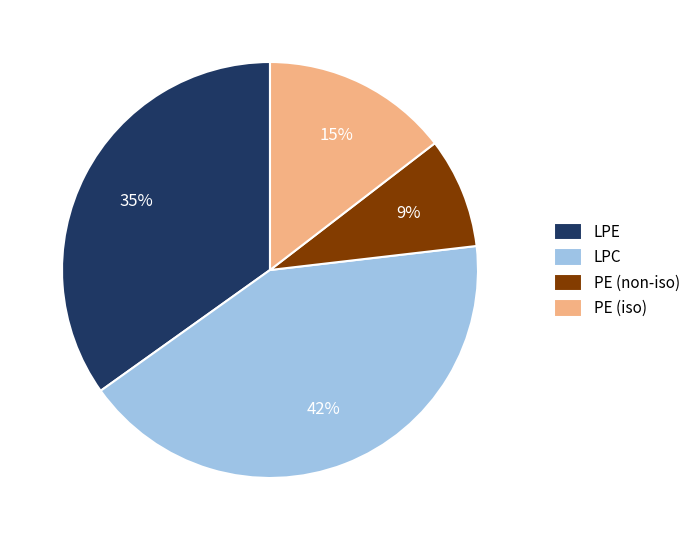

Combined, do PE (non-iso) and PE (iso) account for over 50%?

No